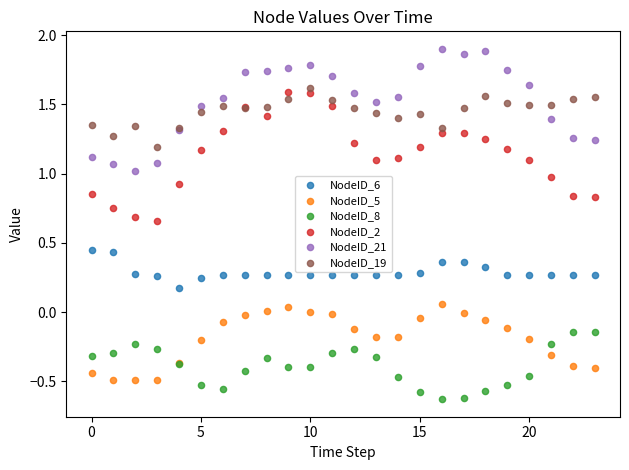

What are all the series names shown in the legend?

NodeID_6, NodeID_5, NodeID_8, NodeID_2, NodeID_21, NodeID_19